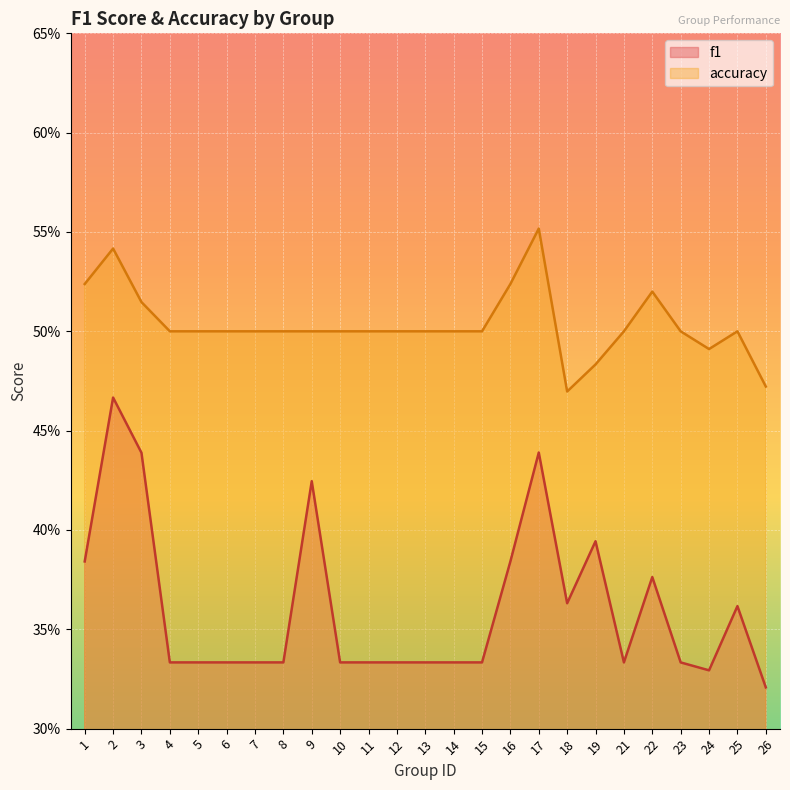

What are all the series names shown in the legend?

f1, accuracy